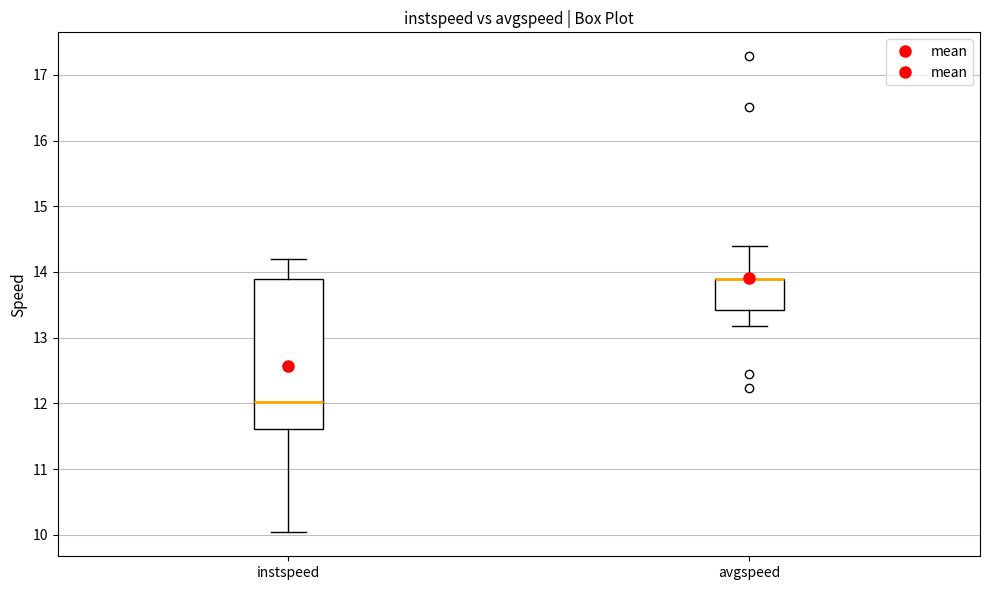

Comparing the boxes themselves (not the whiskers), which one is the tallest?

instspeed